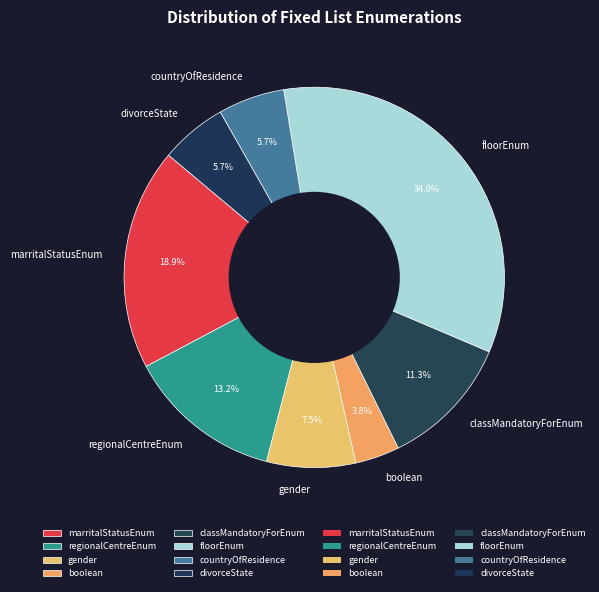

How many segments does this pie chart have?

8